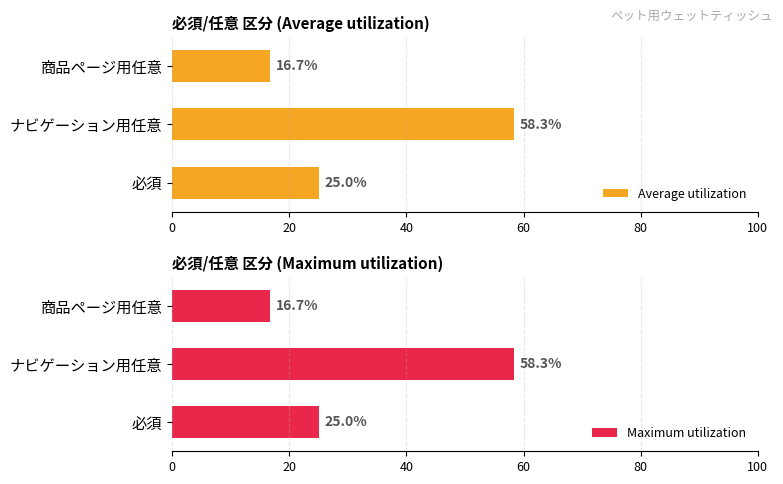

What is the average value of the Maximum utilization series?

33.3